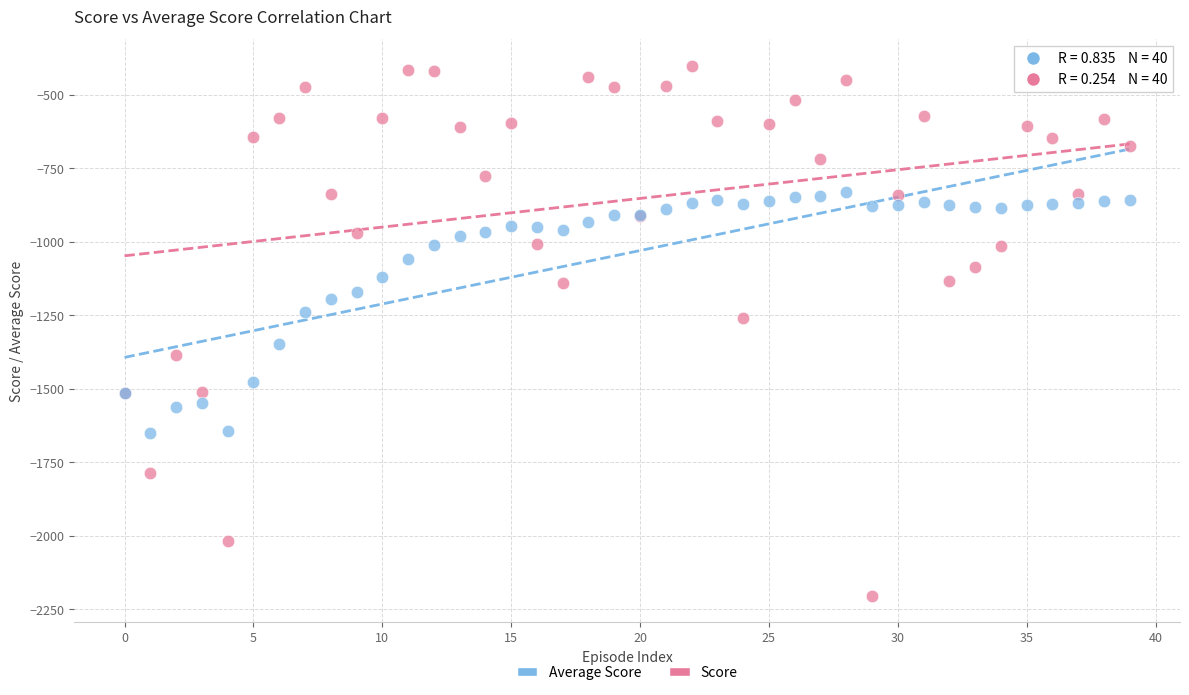

Which series reaches the minimum Y coordinate?

Score